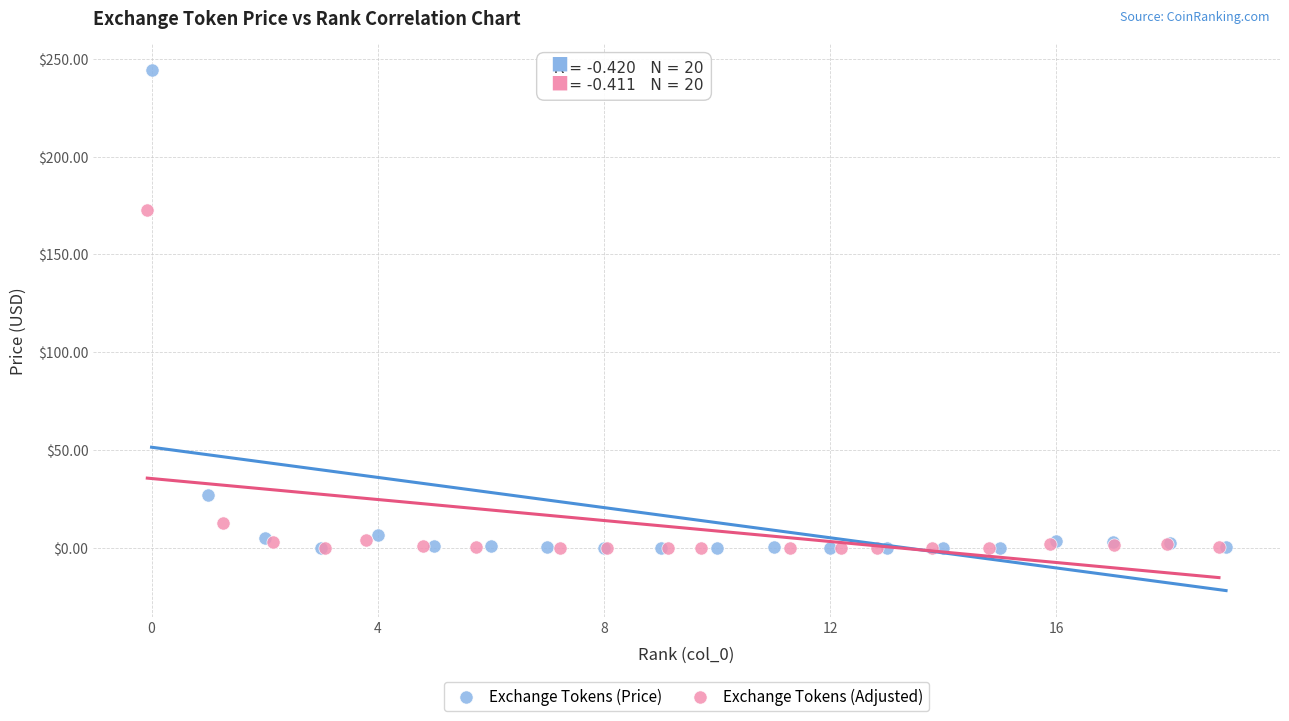

Which series reaches the maximum Y coordinate?

Exchange Tokens (Price)